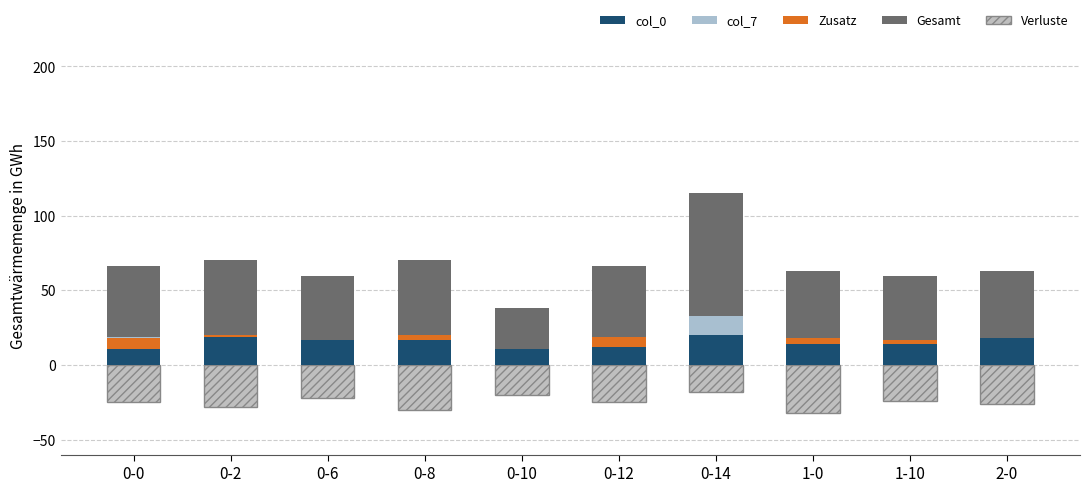

True or false: Zusatz has a value of 3.1 at 2-0.

False